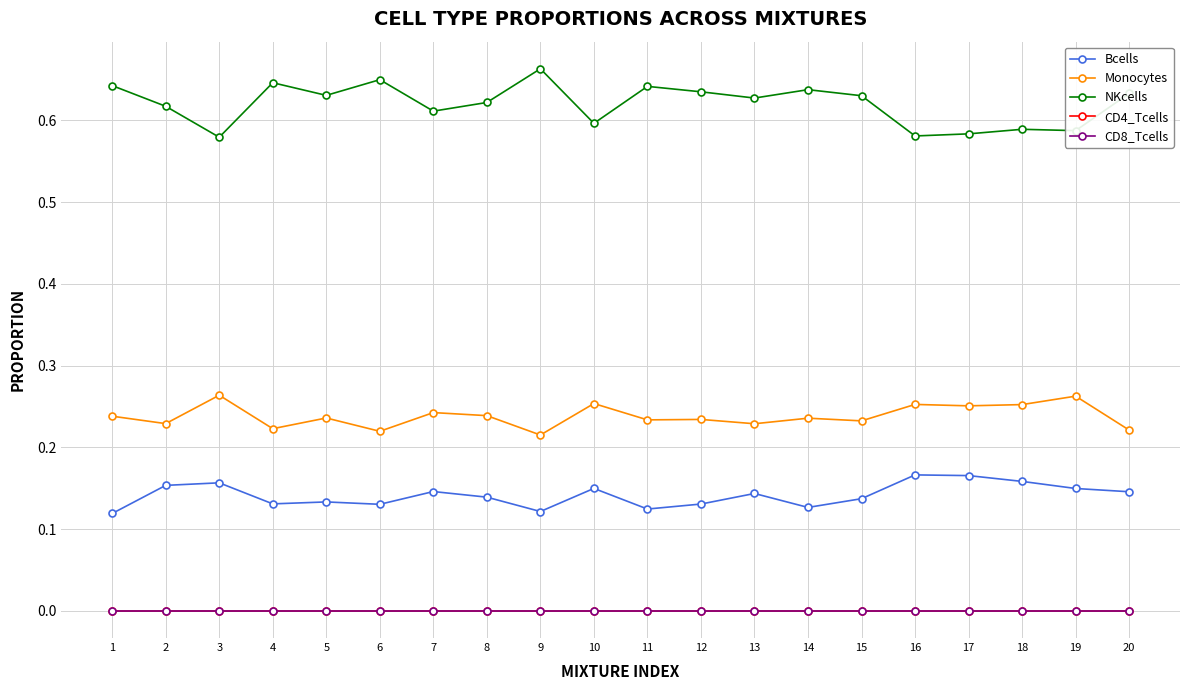

Does the chart have visible grid lines?

Yes